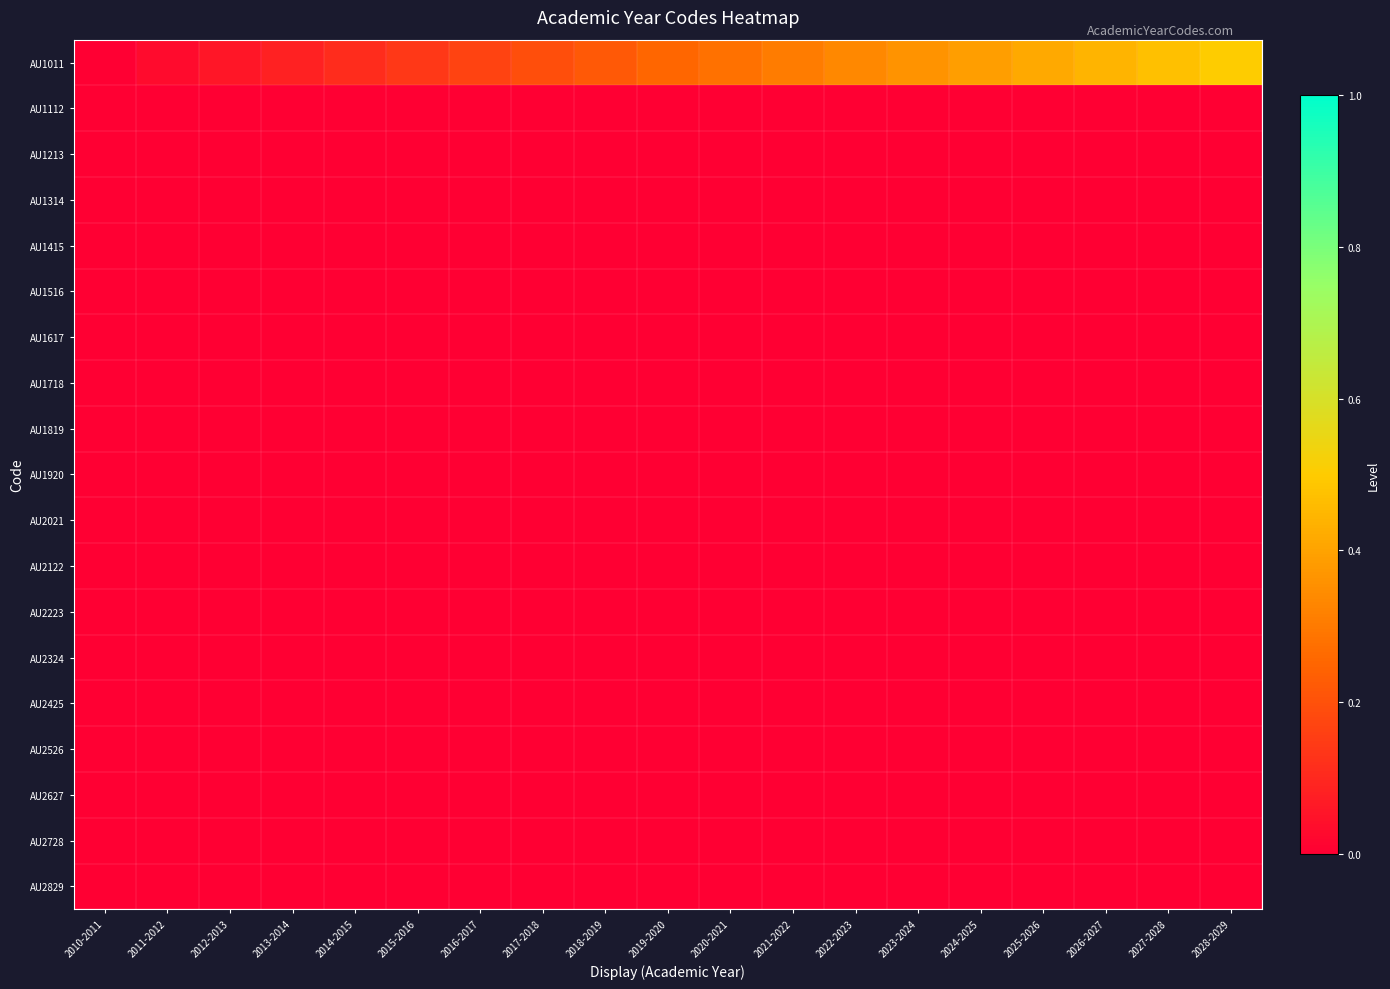

What is the maximum value shown in the chart?

0.5